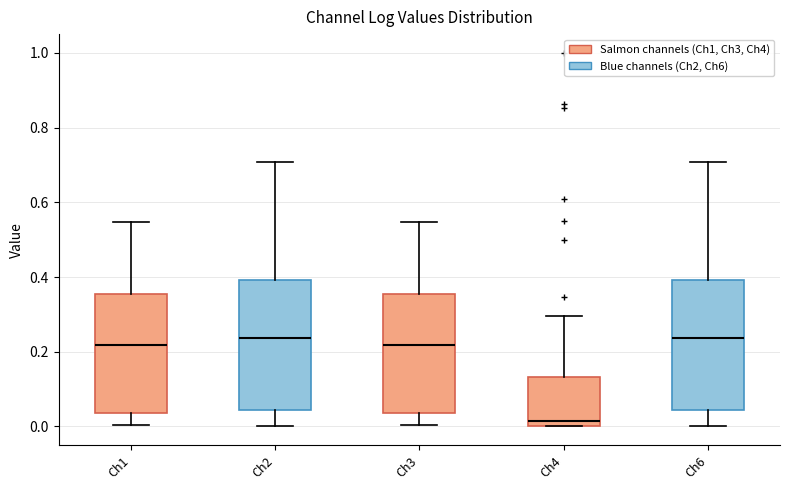

Reading left to right, read every box against the y-axis: the position of its median line, the range the box covers, and the ends of its whiskers. The values are not printed on the chart, so give them approximately, as read against the axis.

Ch1: median 0.22, box 0.04 to 0.36, whiskers 0.00 to 0.54
Ch2: median 0.24, box 0.04 to 0.40, whiskers 0.00 to 0.70
Ch3: median 0.22, box 0.04 to 0.36, whiskers 0.00 to 0.54
Ch4: median 0.02, box 0.00 to 0.14, whiskers 0.00 to 0.30
Ch6: median 0.24, box 0.04 to 0.40, whiskers 0.00 to 0.70